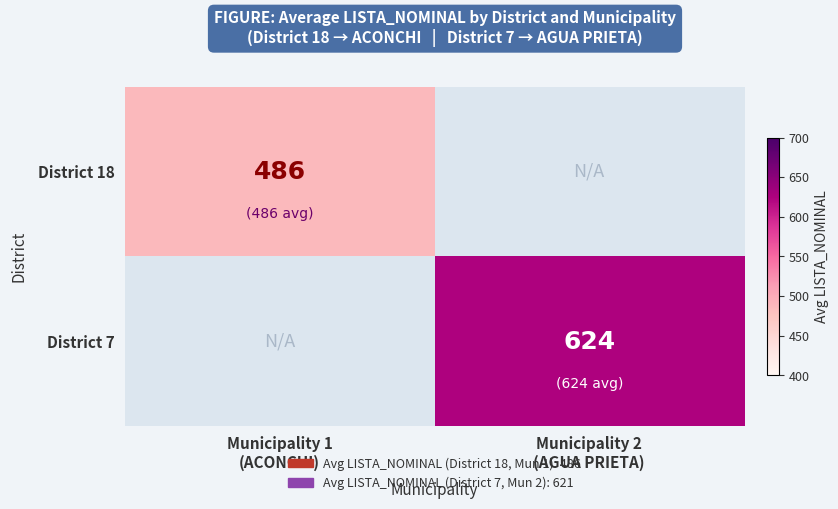

Which category has the lowest value across all series?

Municipality 1
(ACONCHI)